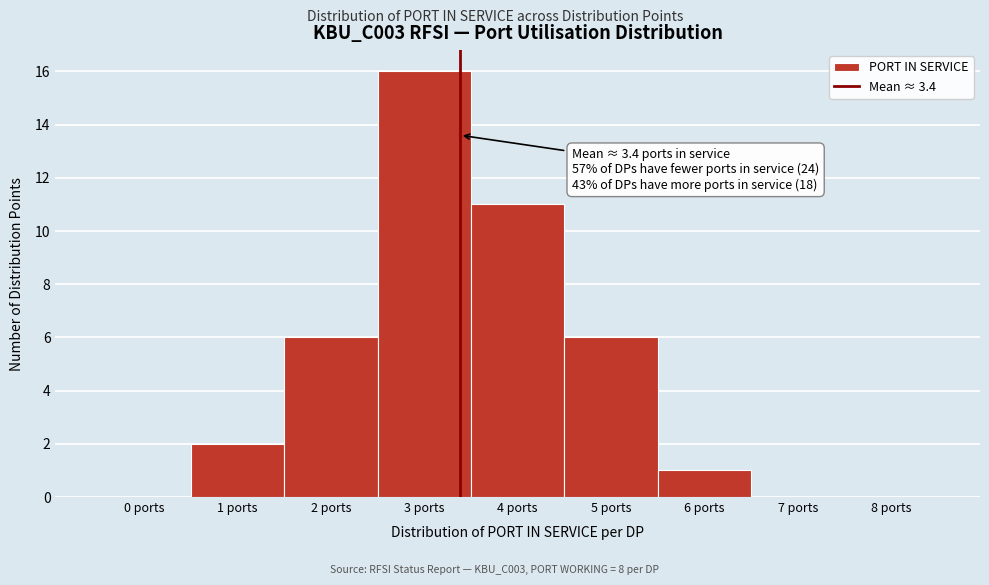

Which range on the x-axis has the tallest bar?

2.5 to 3.5